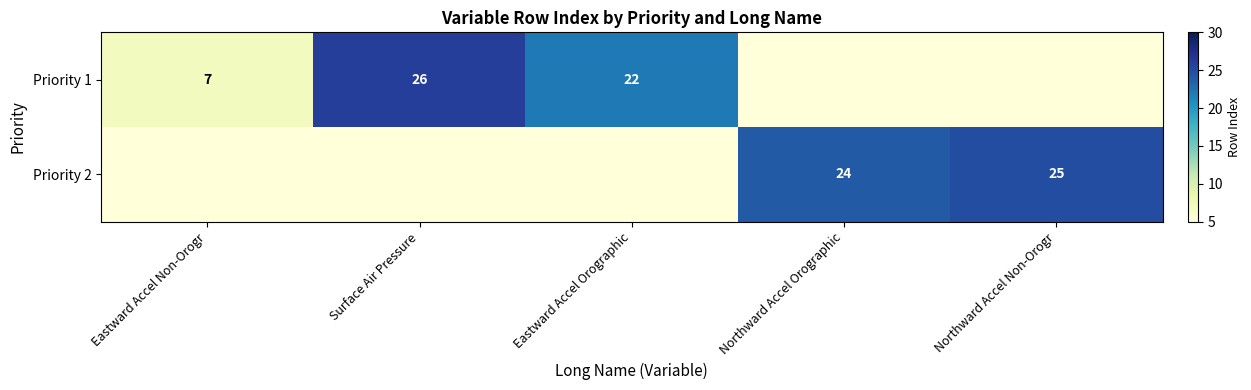

Is it true that Priority 1 equals 7 at Eastward Accel Non-Orogr?

True